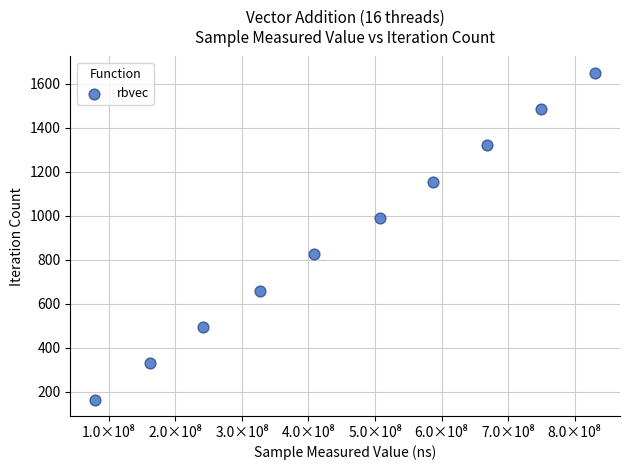

What is the average X value?

456159202